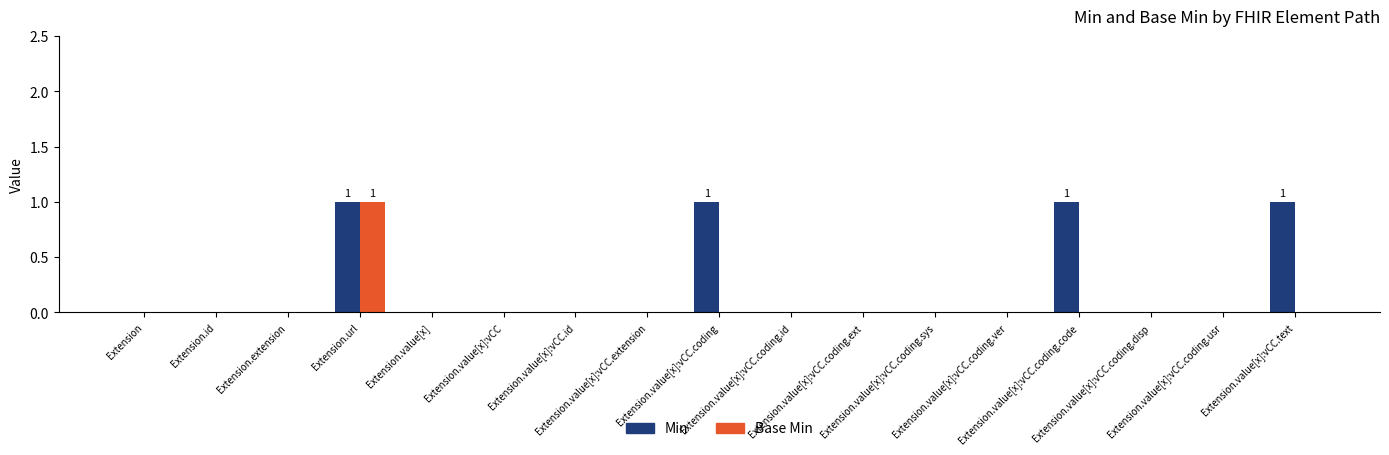

Reading left to right, transcribe all the data shown in this chart.

Min: 0	0	0	1	0	0	0	0	1	0	0	0	0	1	0	0	1
Base Min: 0	0	0	1	0	0	0	0	0	0	0	0	0	0	0	0	0